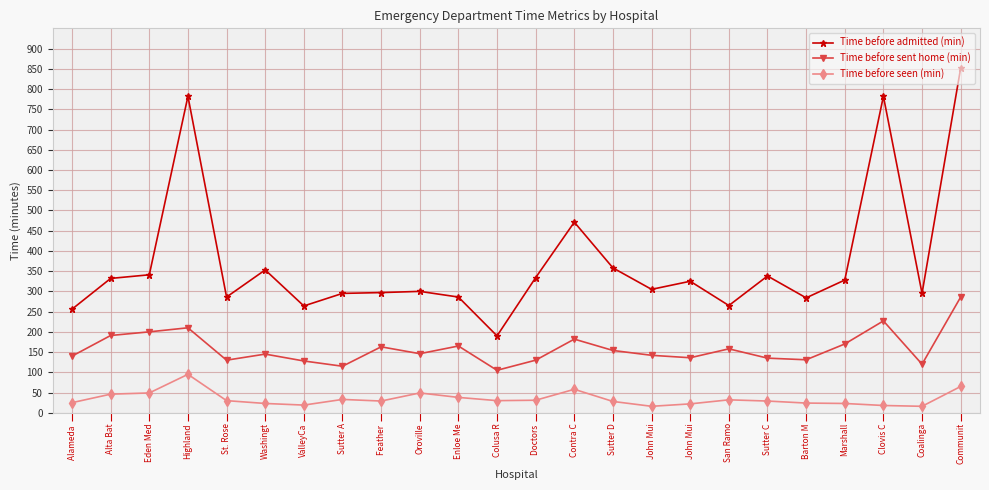

What is the label of the 24th point from the right?

Alameda 